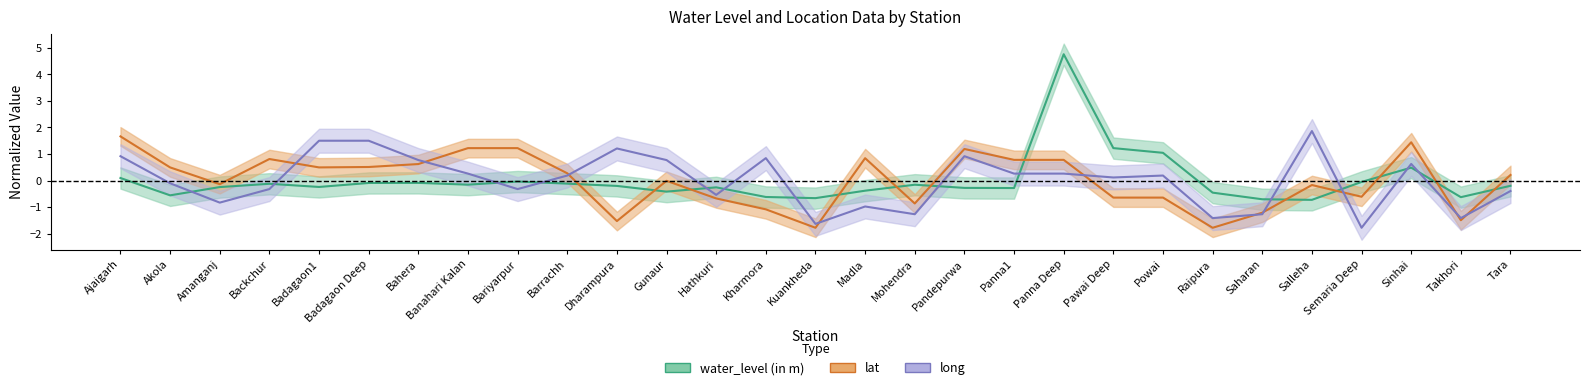

What is the label of the 17th point from the right?

Hathkuri